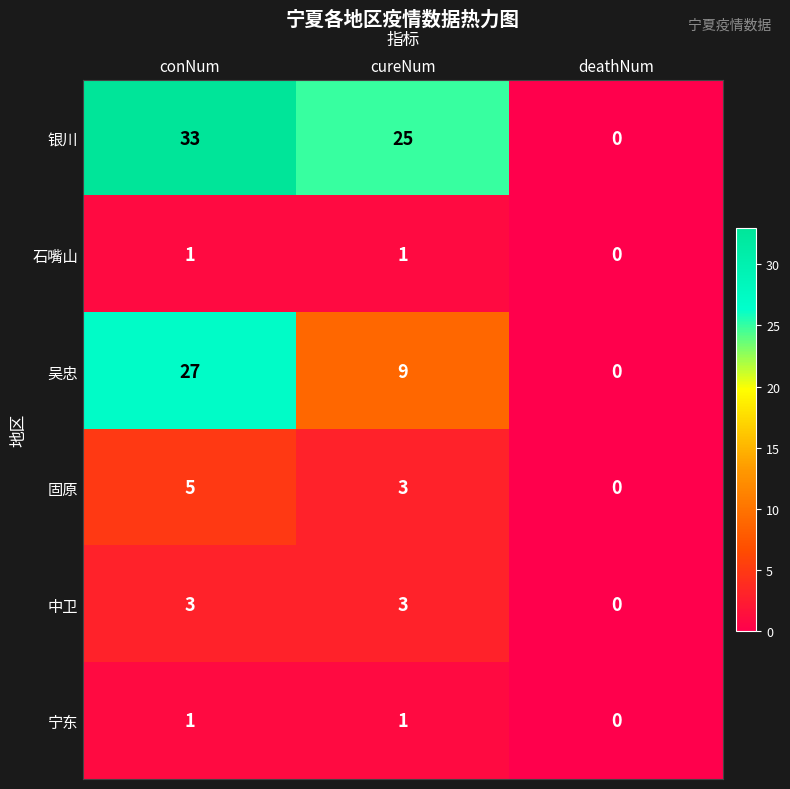

What is the maximum value shown in the chart?

33